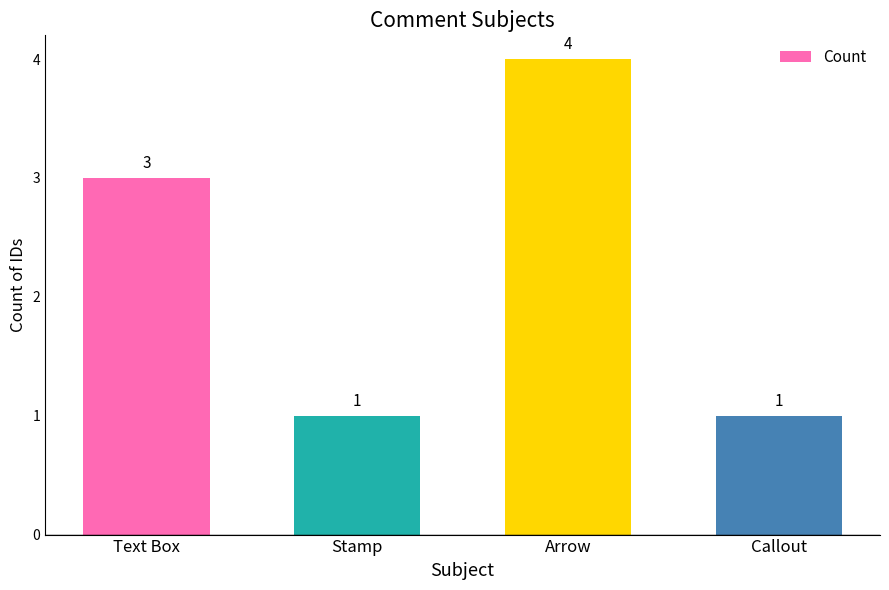

Reading left to right, transcribe all the data shown in this chart.

3	1	4	1